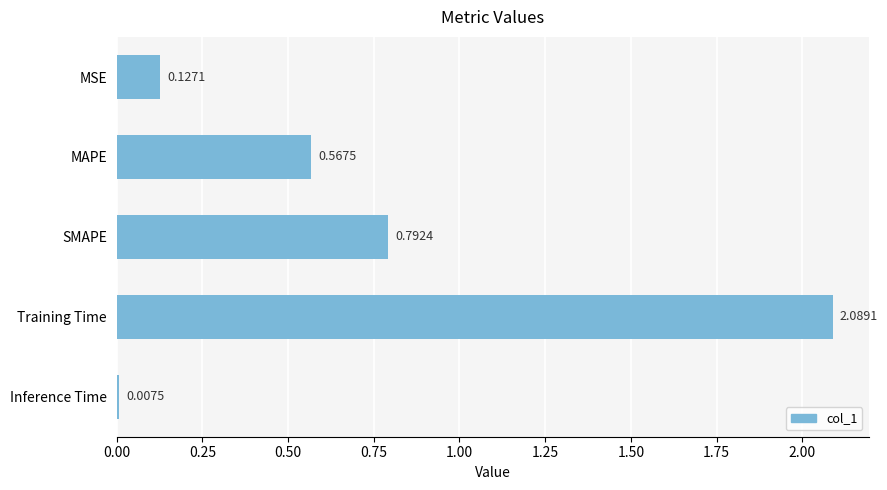

At which category does the chart reach its peak across all series?

Training Time